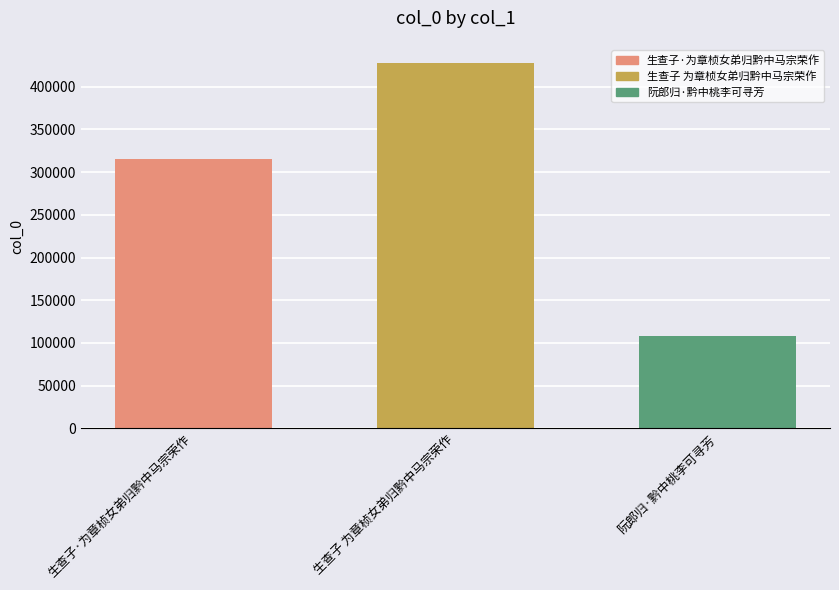

Which has a higher value, 阮郎归·黔中桃李可寻芳 or 生查子·为章桢女弟归黔中马宗荣作?

生查子·为章桢女弟归黔中马宗荣作